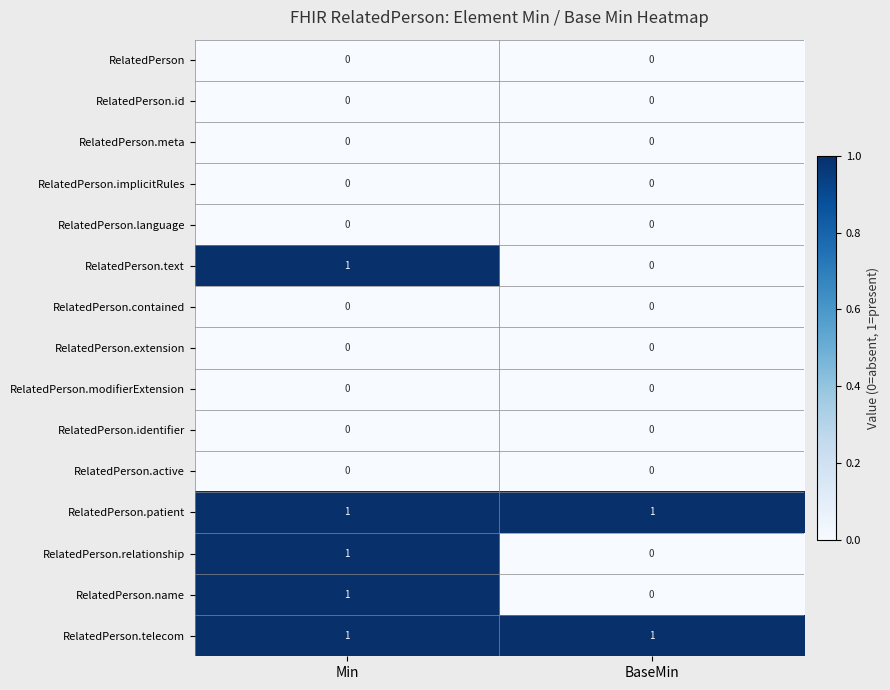

At how many categories does at least one series exceed 0?

2